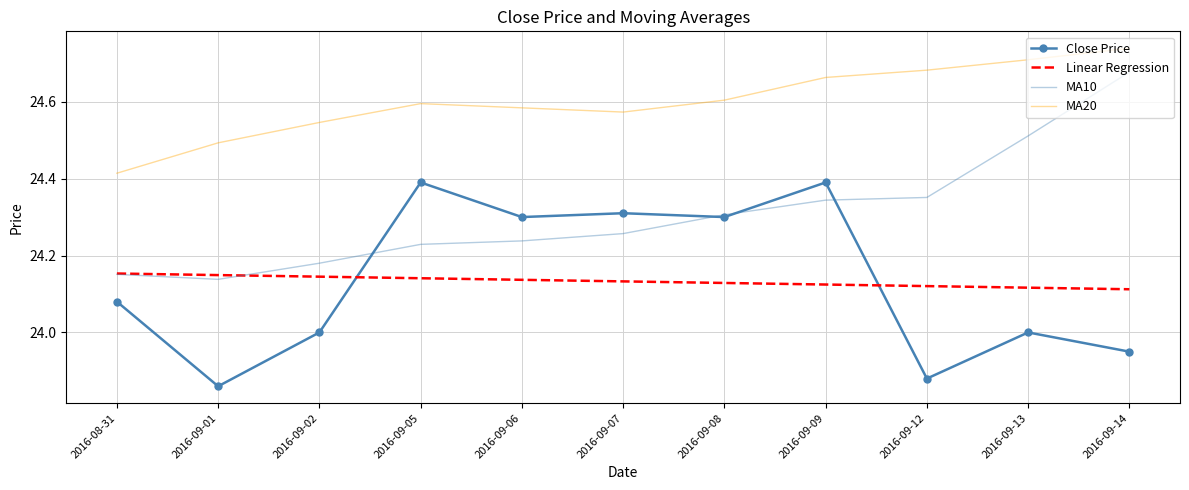

What position from the right is 2016-09-08?

5